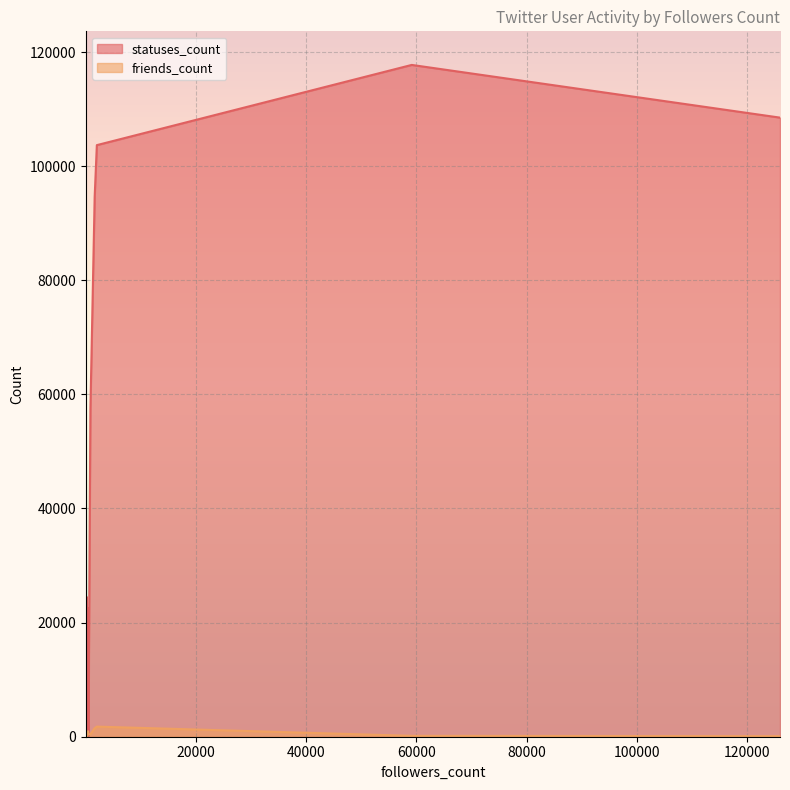

The value of friends_count at 2015 is 1772. True or false?

True